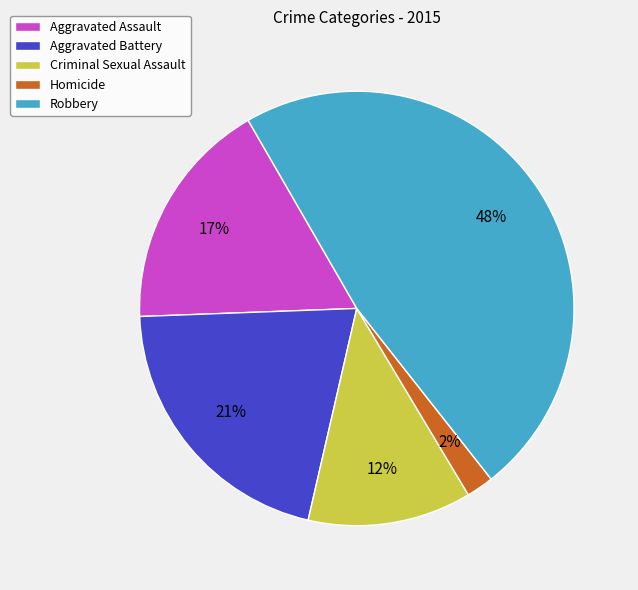

Does Homicide account for over 50% of the chart?

No